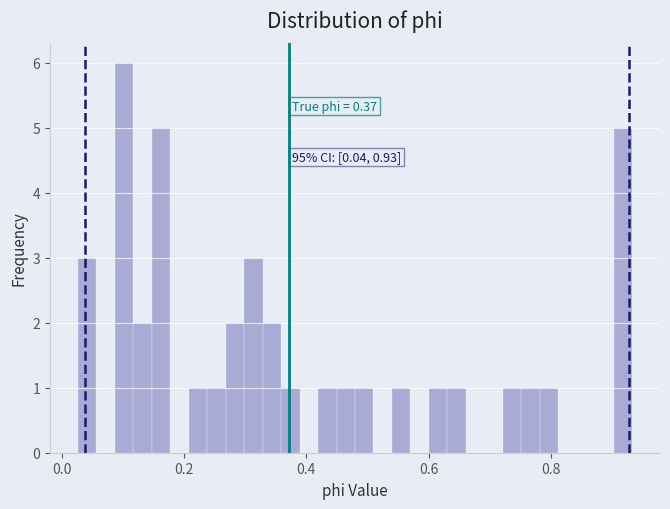

Around what value on the x-axis is the tallest bar? Give the approximate position of its centre, as read against the axis.

0.10